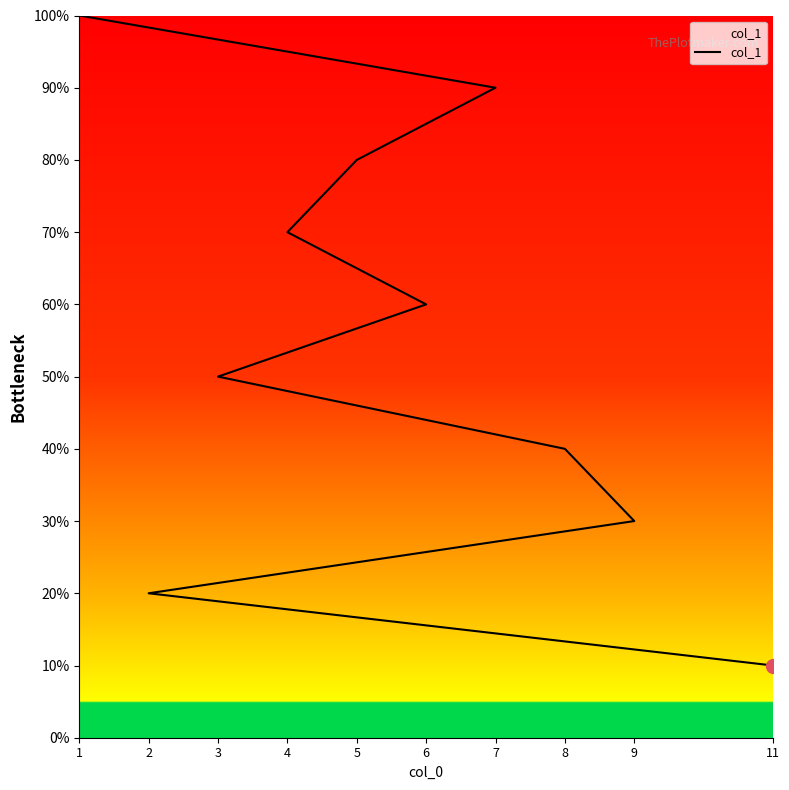

Count the number of categories in the chart.

10